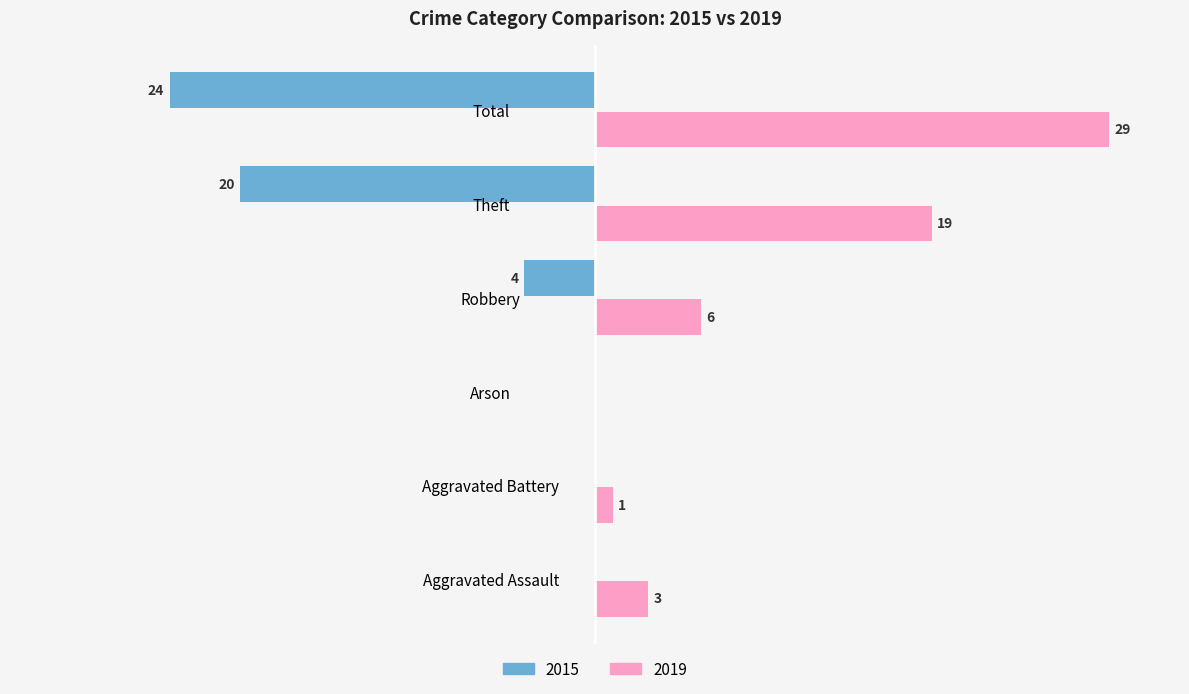

Where is 2019 nearest to the value 14?

Theft